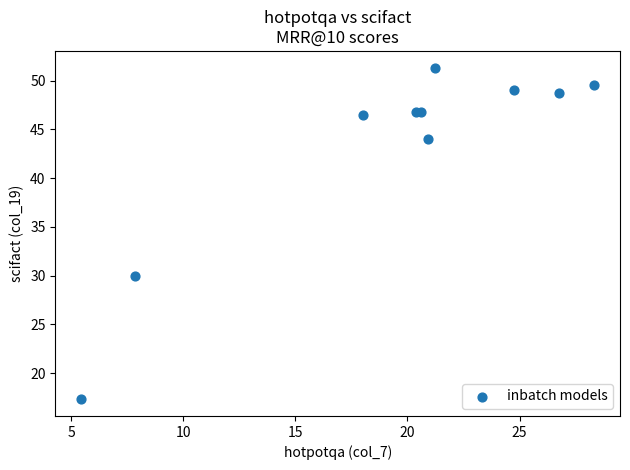

What Y value in the scatter plot is closest to 34?

30.0